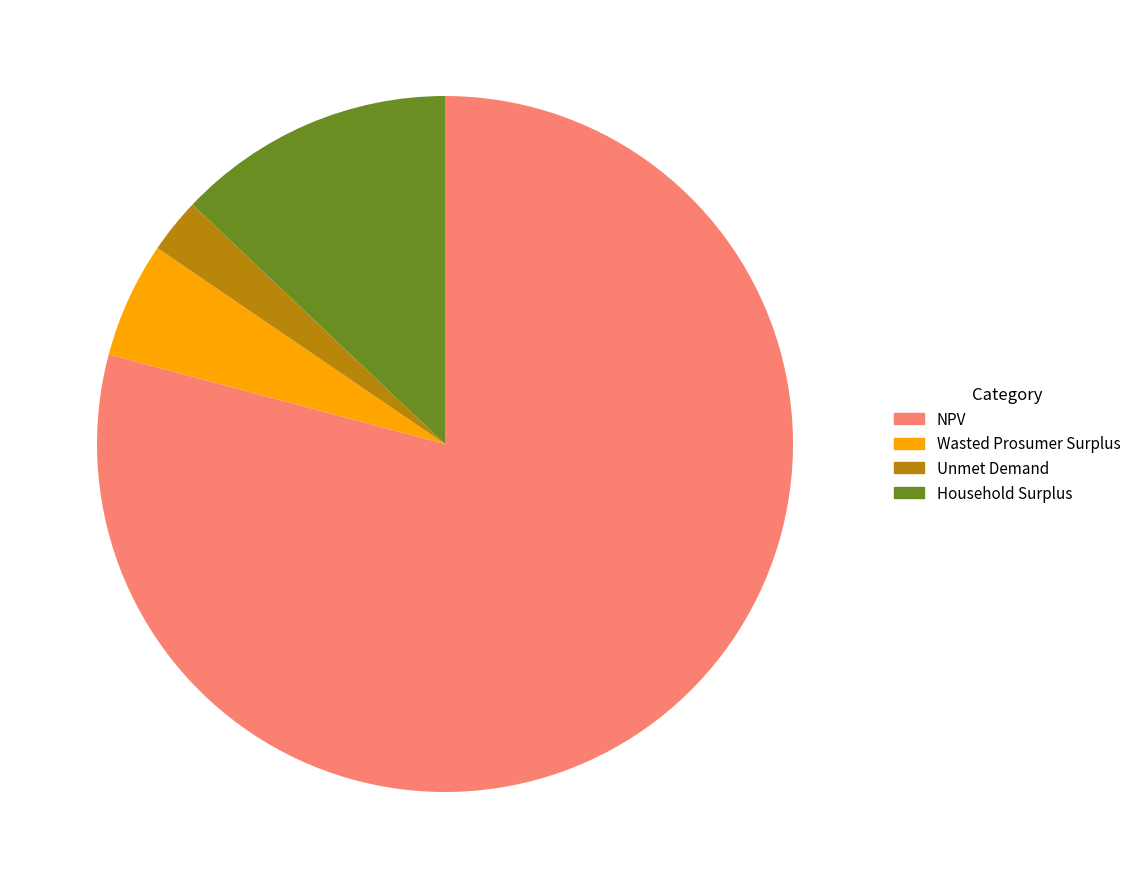

Is there a majority slice in this chart?

Yes